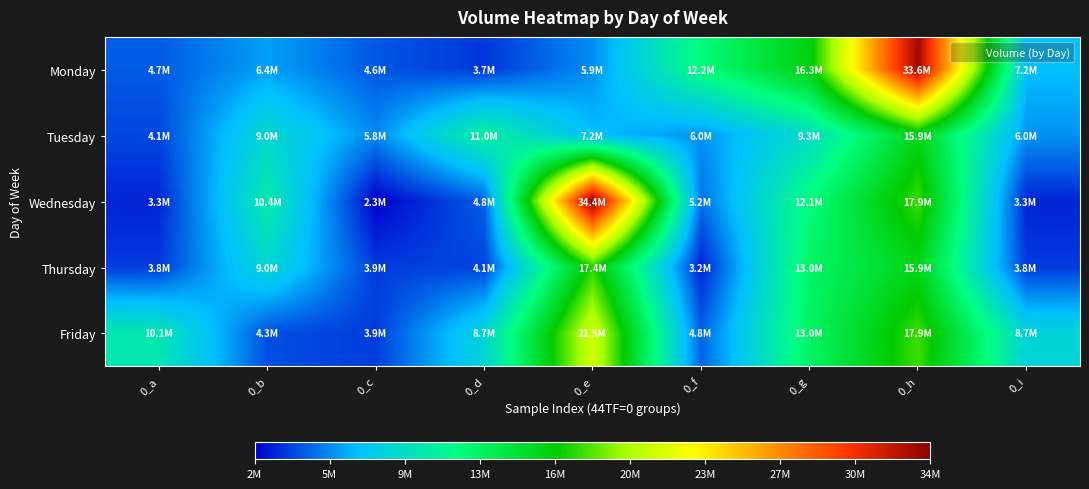

Reading left to right, transcribe all the data shown in this chart.

Monday: 0_a=4650203	0_b=6419565	0_c=4564380	0_d=3709095	0_e=5941315	0_f=12181923	0_g=16254901	0_h=33649897	0_i=7235715
Tuesday: 0_a=4137026	0_b=9035581	0_c=5779017	0_d=10989097	0_e=7213732	0_f=6046340	0_g=9335014	0_h=15870617	0_i=6046340
Wednesday: 0_a=3282490	0_b=10373931	0_c=2331797	0_d=4762739	0_e=34395621	0_f=5190595	0_g=12104832	0_h=17931991	0_i=3282490
Thursday: 0_a=3824544	0_b=8954009	0_c=3854002	0_d=4063388	0_e=17398465	0_f=3211083	0_g=12953895	0_h=15870617	0_i=3824544
Friday: 0_a=10137218	0_b=4336804	0_c=3865994	0_d=8699641	0_e=21468791	0_f=4841603	0_g=12953895	0_h=17931991	0_i=8699641